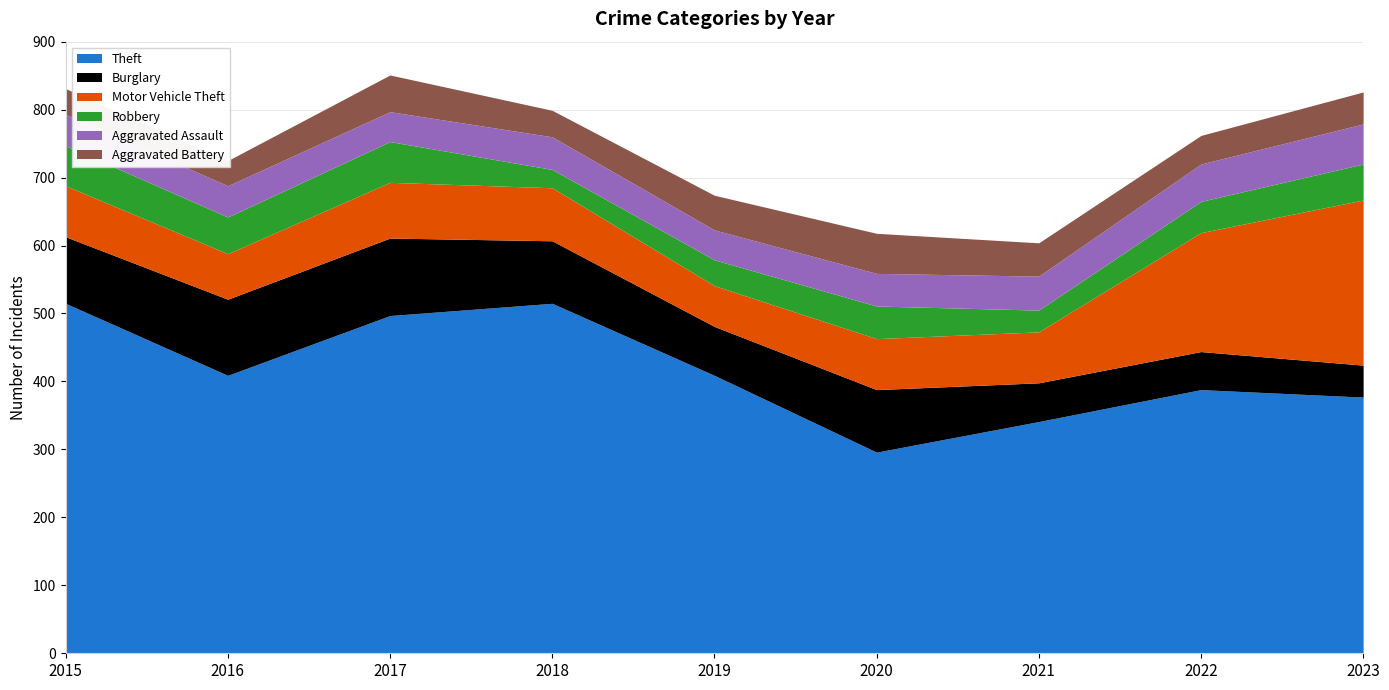

Is it true that Aggravated Battery equals 31 at 2017?

False